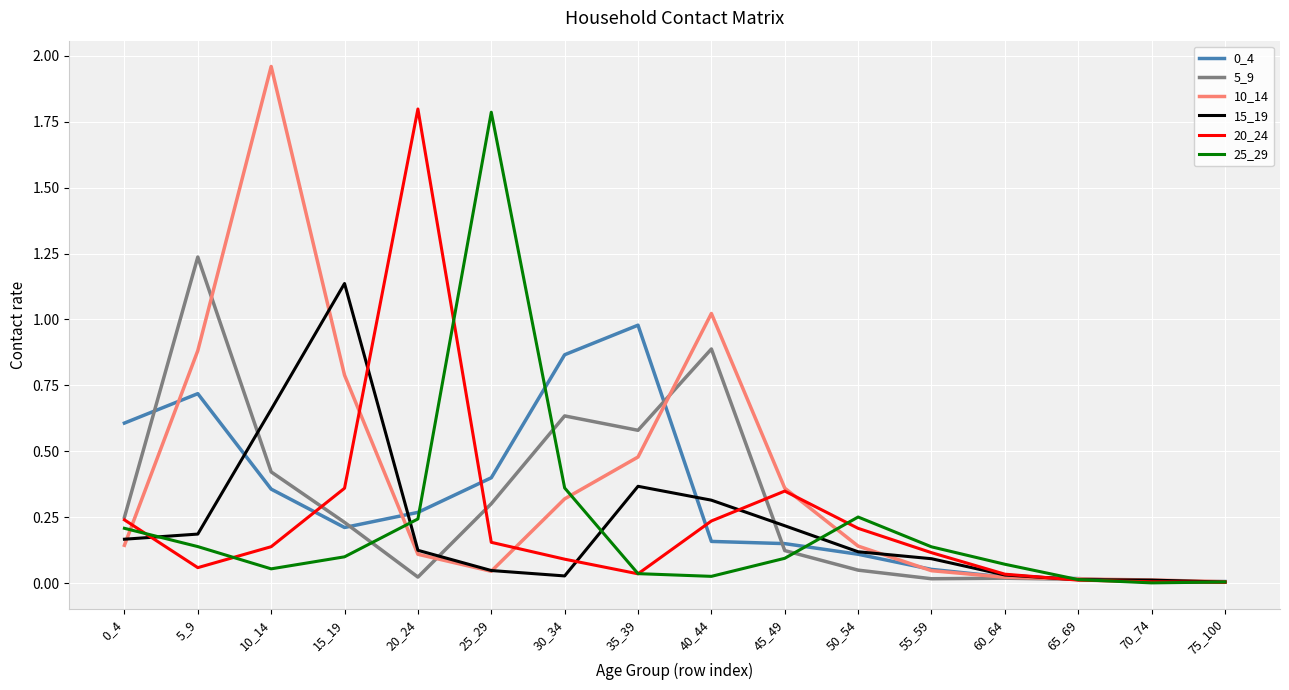

Is the value of 10_14 at 0_4 greater than the value of 0_4 at 60_64?

Yes